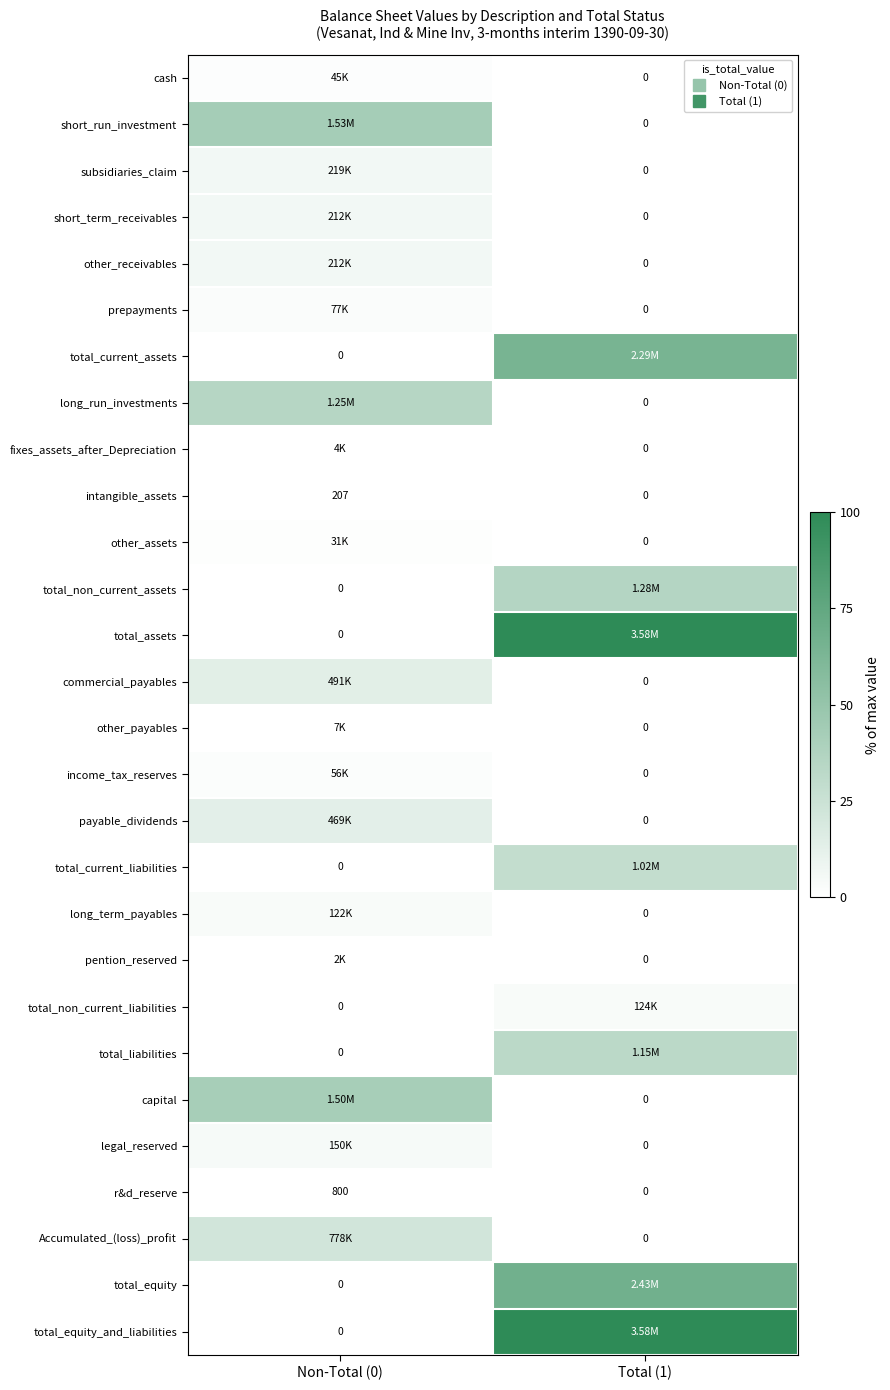

Between Non-Total (0) and Total (1), which is larger?

Non-Total (0)